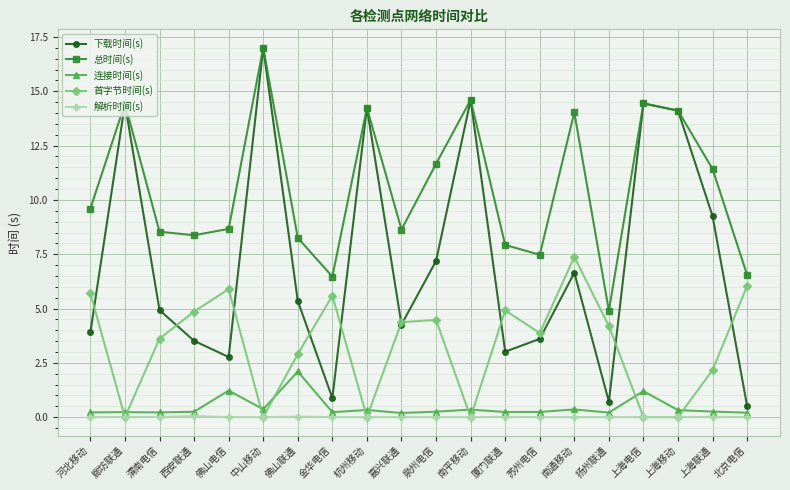

Between 河北移动 and 廊坊联通, which series saw the biggest shift?

下载时间(s)